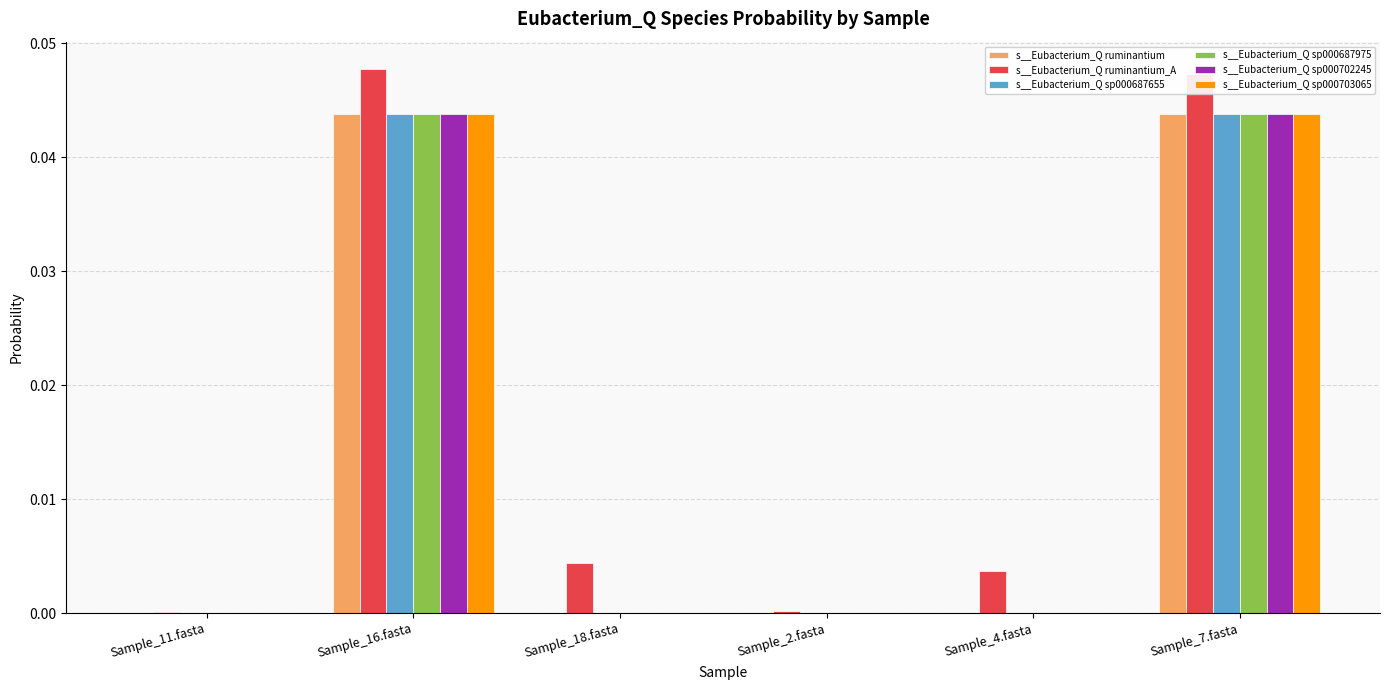

Is it true that s__Eubacterium_Q sp000702245 equals 0.0 at Sample_4.fasta?

True